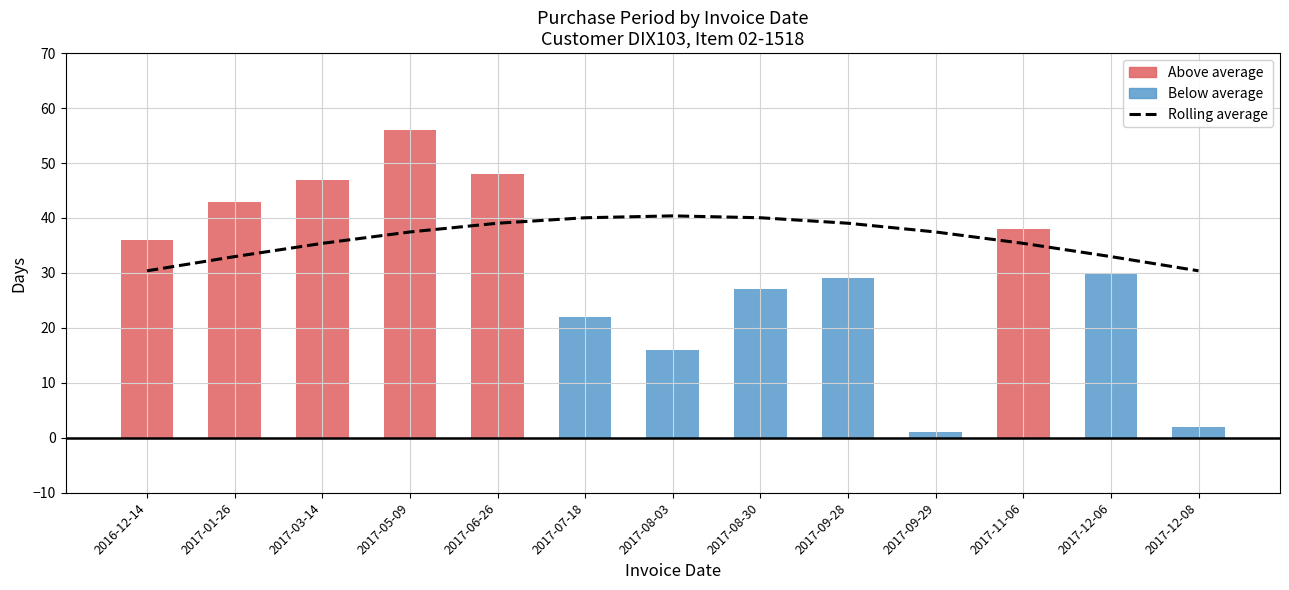

True or false: the data shows 15.1 at 2017-08-03.

False